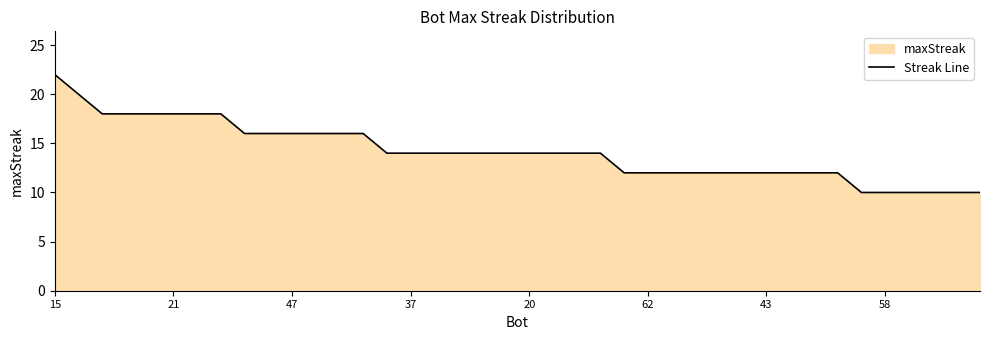

Which category has the highest value across all series?

15